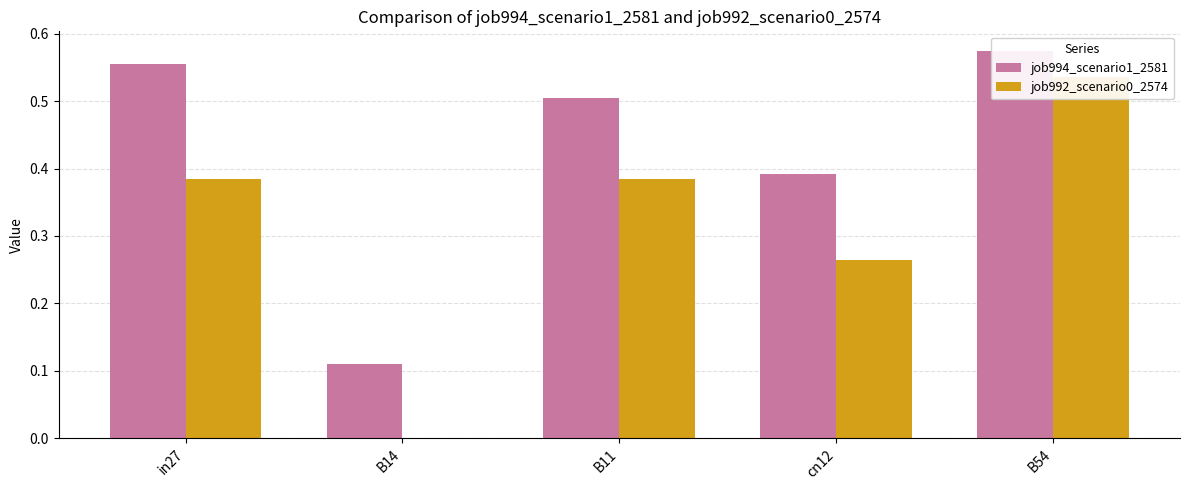

How many series are shown in this chart?

2